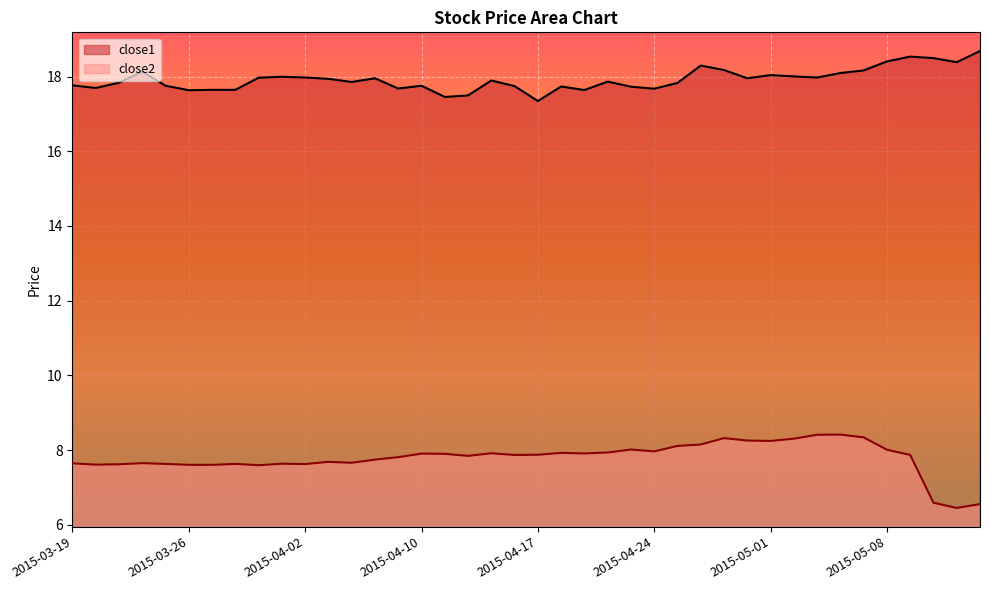

What is the average value of the close1 series?

17.9